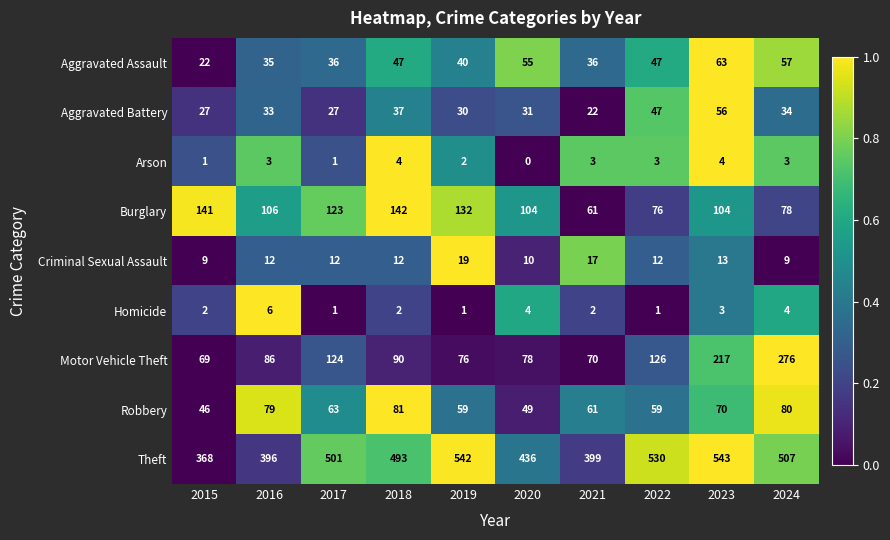

Rank the series by their maximum value, from lowest to highest.

Arson, Homicide, Criminal Sexual Assault, Aggravated Battery, Aggravated Assault, Robbery, Burglary, Motor Vehicle Theft, Theft